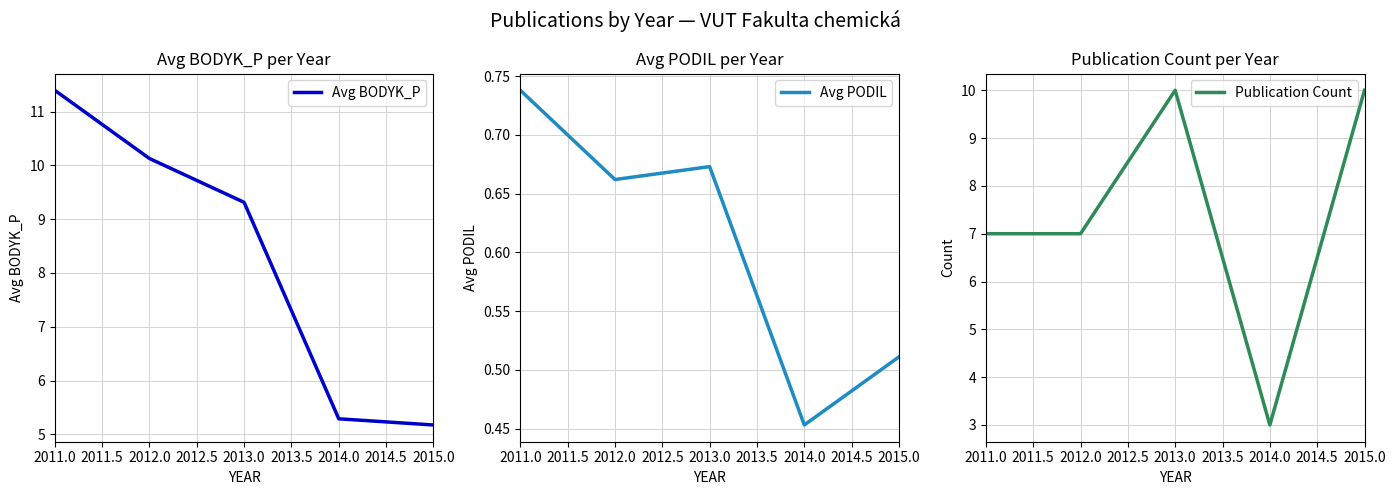

How many interior local valleys does the Avg PODIL series have?

2